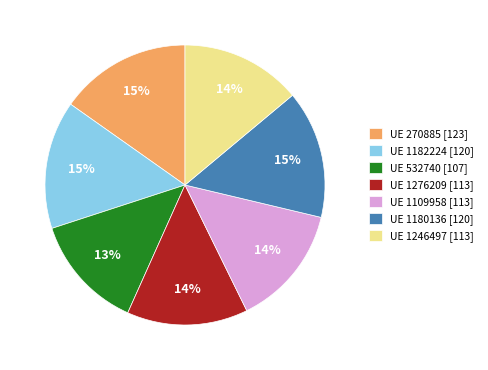

Combined, do UE 1276209 [113] and UE 1246497 [113] account for over 50%?

No